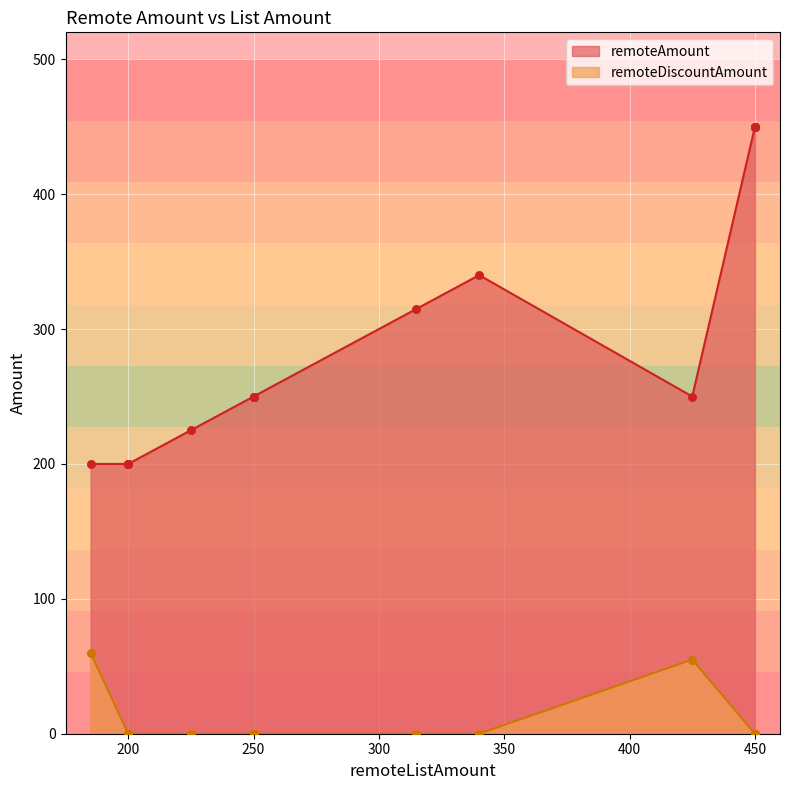

Which series contains the highest Y value?

remoteAmount